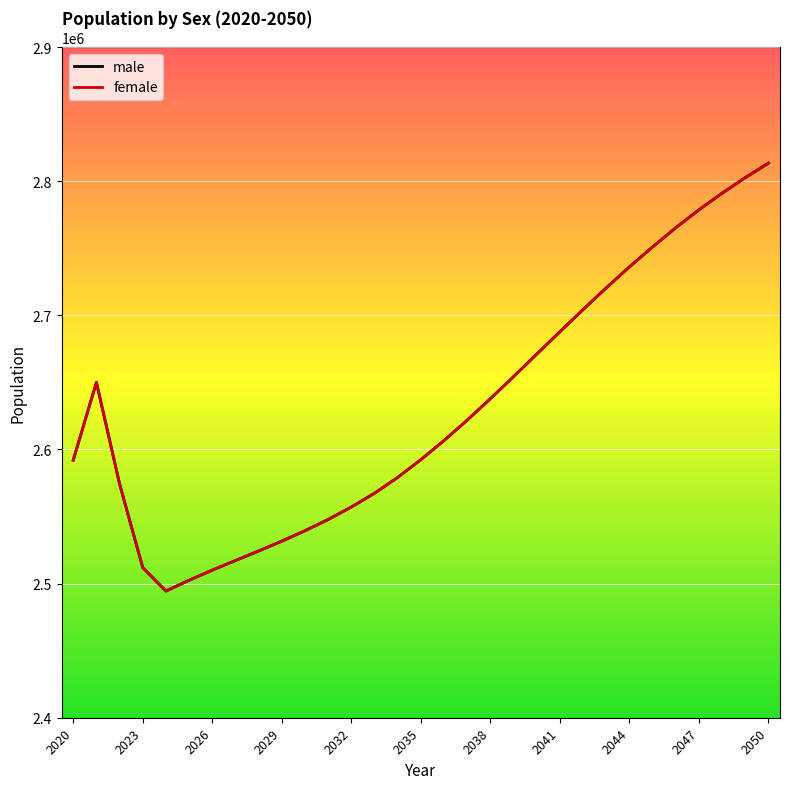

Is this an area chart (filled region under the line)?

No